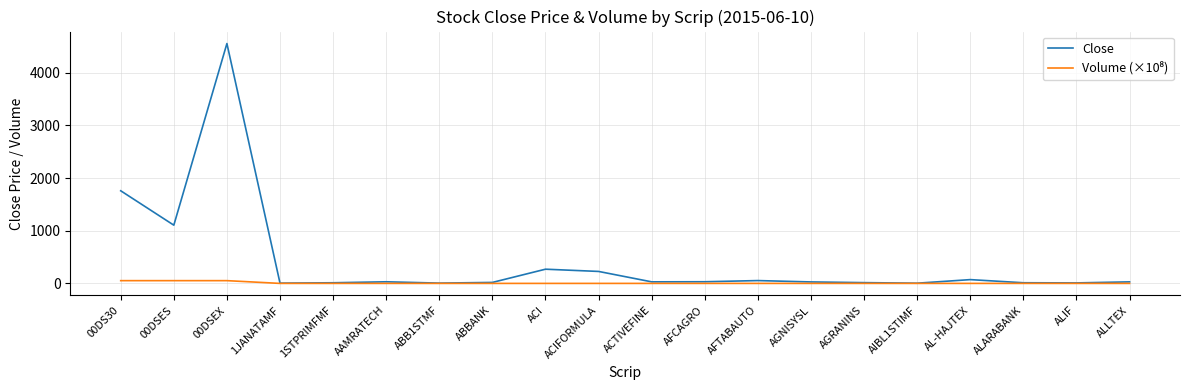

Which series has the largest range (max minus min)?

Close